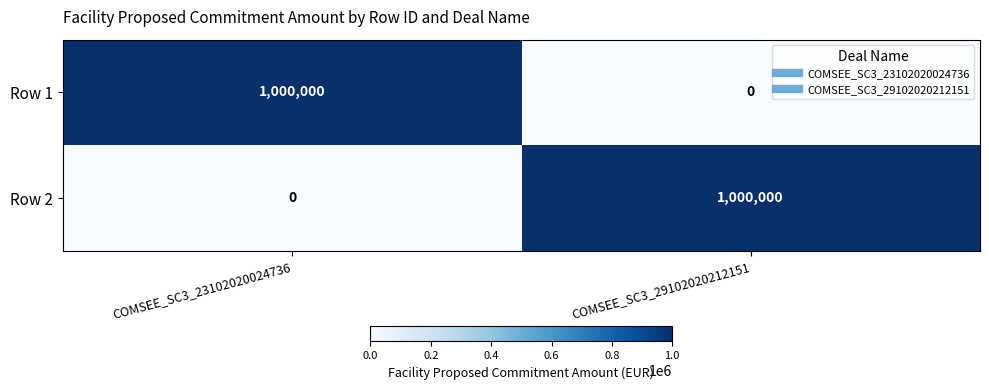

The value of Row 1 at COMSEE_SC3_29102020212151 is -422086. True or false?

False